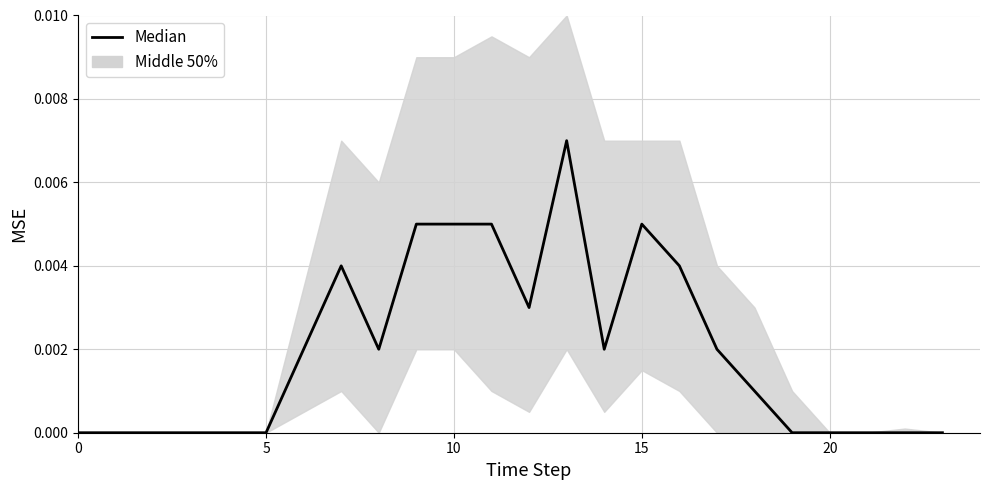

The value at 16 is 0.0. True or false?

False